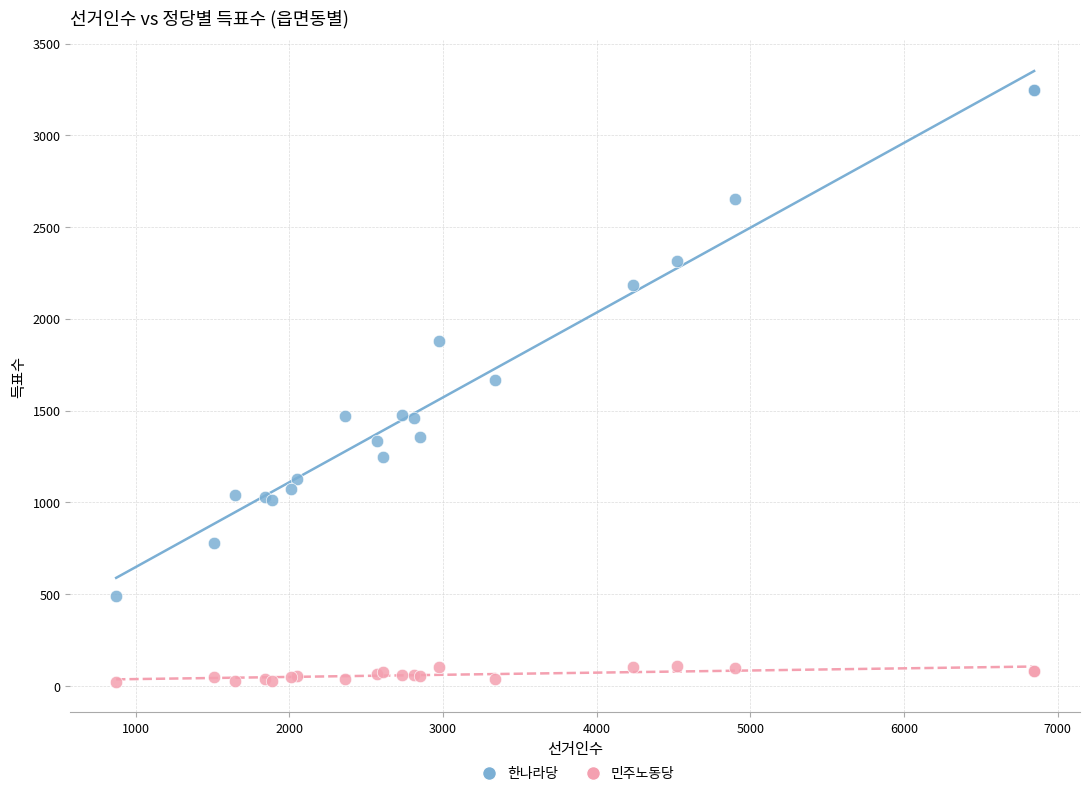

Which series contains the lowest Y value?

민주노동당